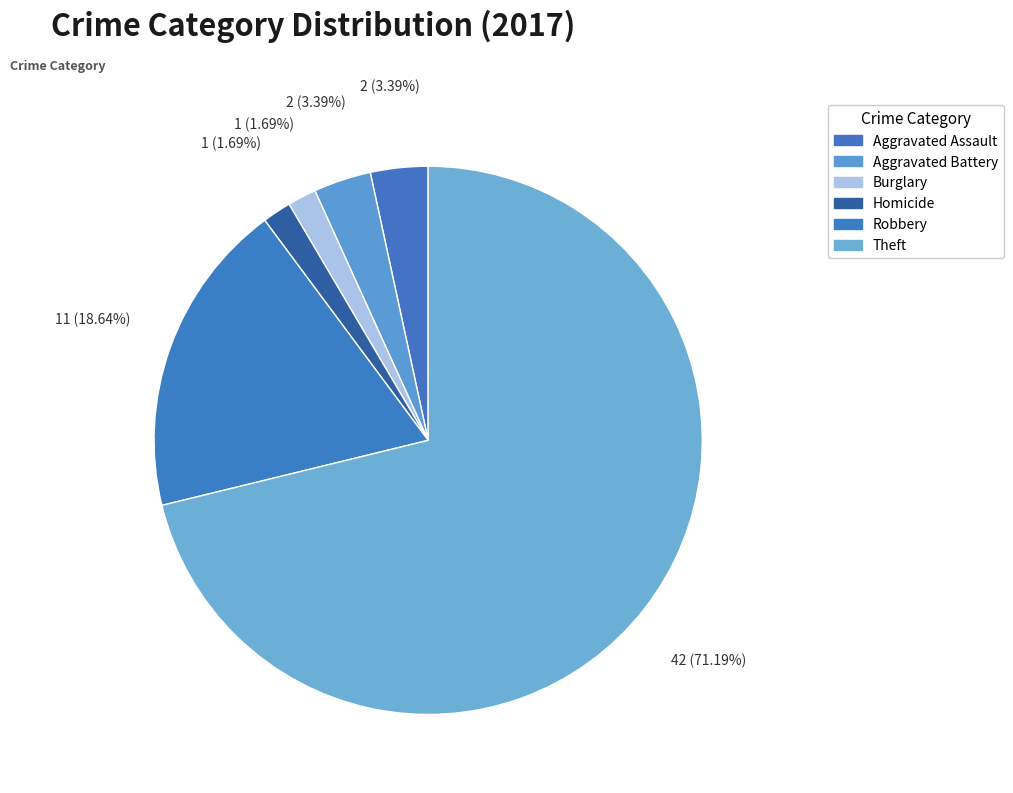

How many segments does this pie chart have?

6